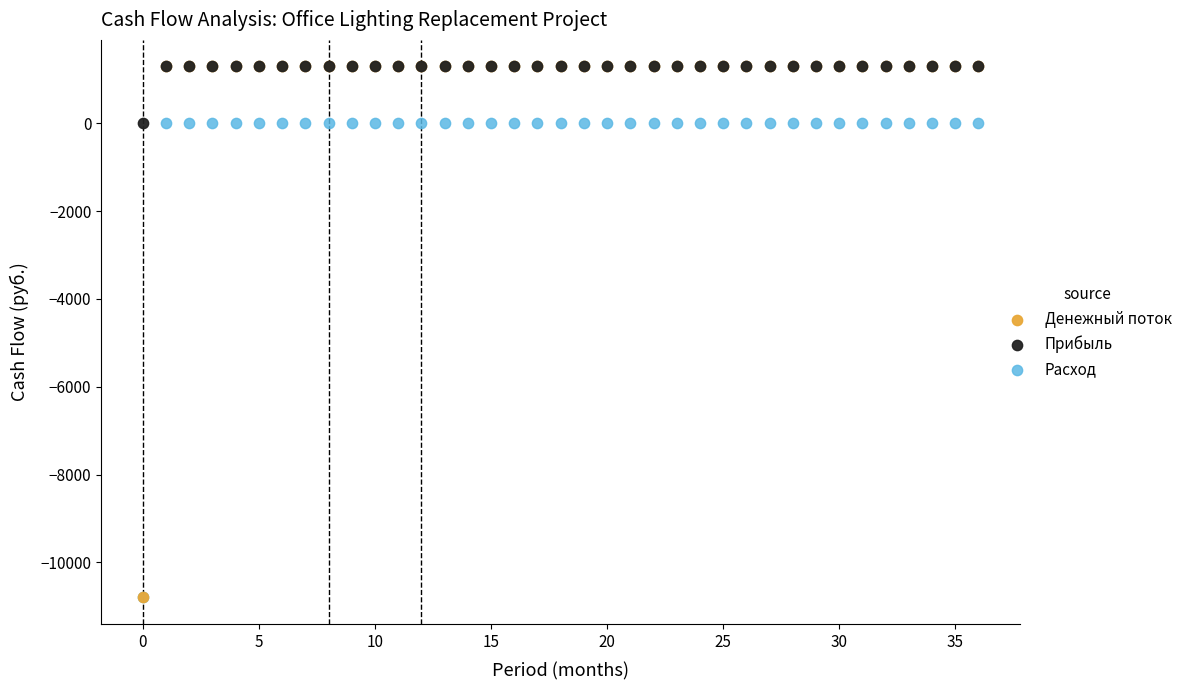

What are all the series names shown in the legend?

Денежный поток, Прибыль, Расход